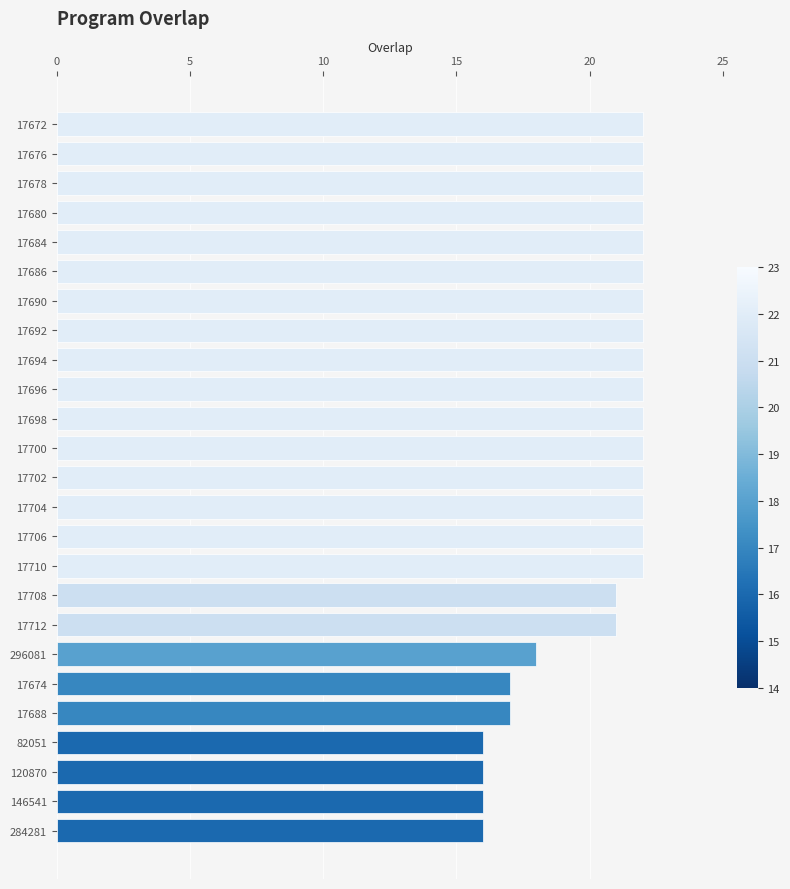

How many series are shown in this chart?

1